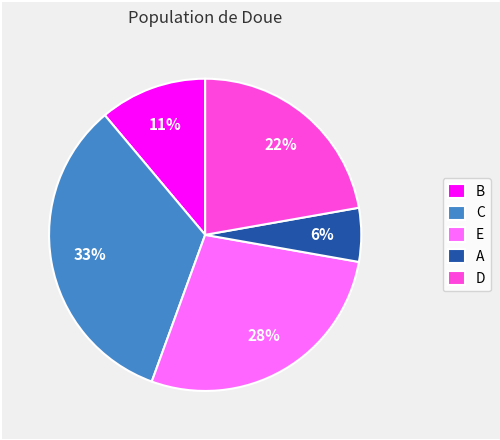

Do A and E together represent more than half of the pie?

No